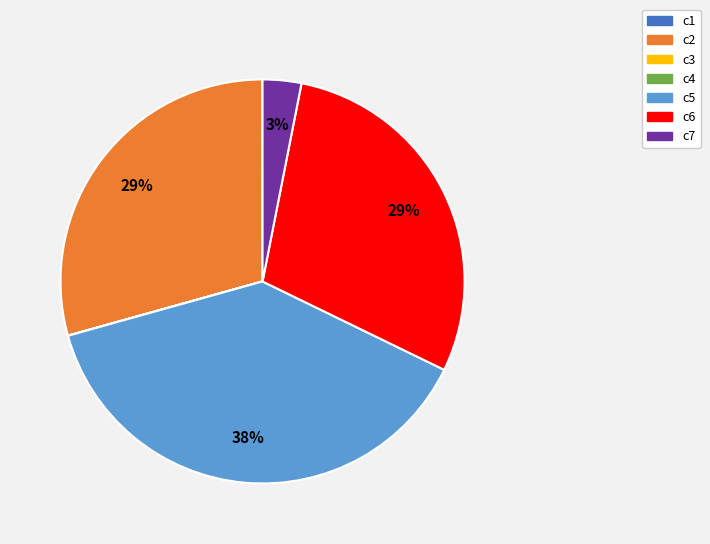

To the nearest percent, what percentage of the pie is c6?

29%